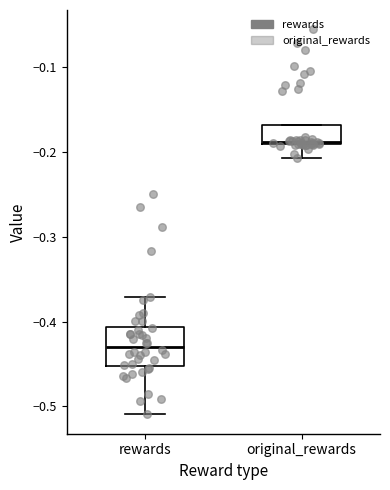

Where is the upper edge of the box for original_rewards on the y-axis? The values are not printed on the chart, so give them approximately, as read against the axis.

-0.17